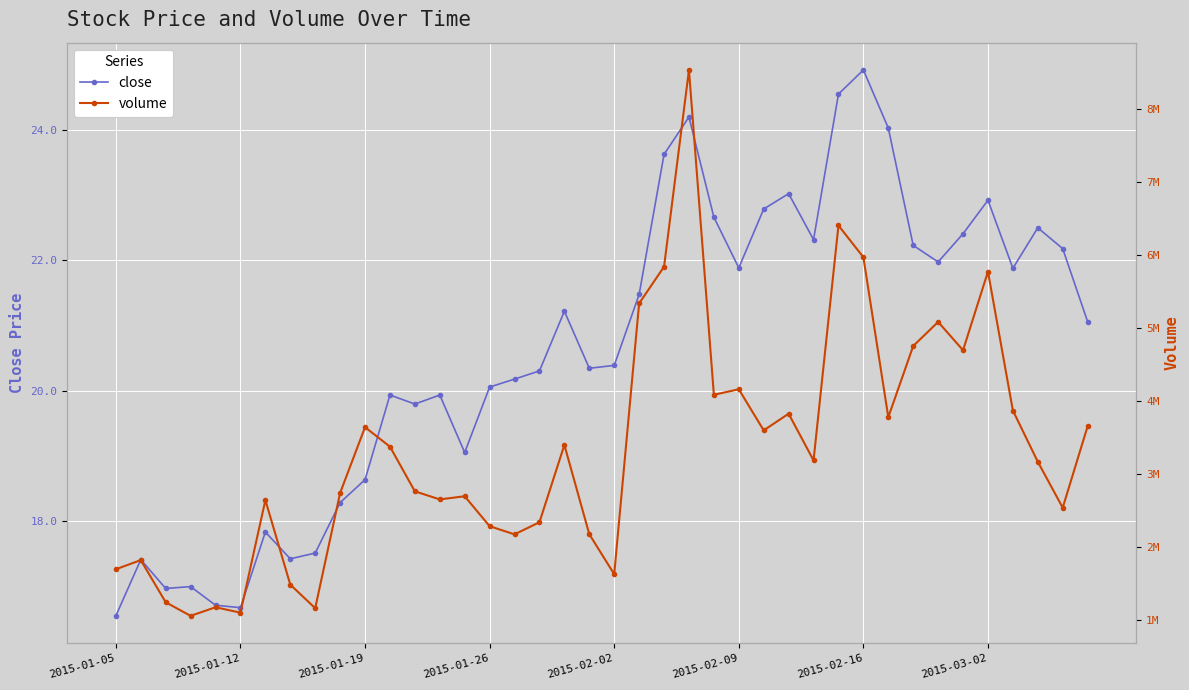

What is the sum of the close values at 28 and 18?

43.5